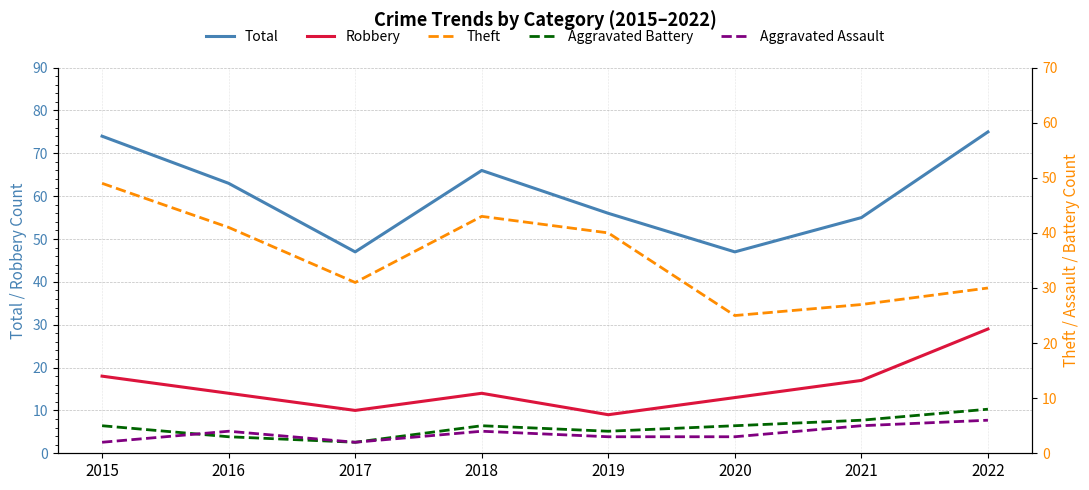

Reading left to right, extract all data points from this chart.

Total: 2015=74	2016=63	2017=47	2018=66	2019=56	2020=47	2021=55	2022=75
Robbery: 2015=18	2016=14	2017=10	2018=14	2019=9	2020=13	2021=17	2022=29
Theft: 2015=49	2016=41	2017=31	2018=43	2019=40	2020=25	2021=27	2022=30
Aggravated Battery: 2015=5	2016=3	2017=2	2018=5	2019=4	2020=5	2021=6	2022=8
Aggravated Assault: 2015=2	2016=4	2017=2	2018=4	2019=3	2020=3	2021=5	2022=6